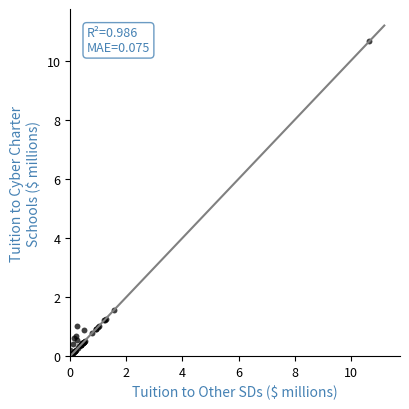

What Y value in the scatter plot is closest to 5?

1.6